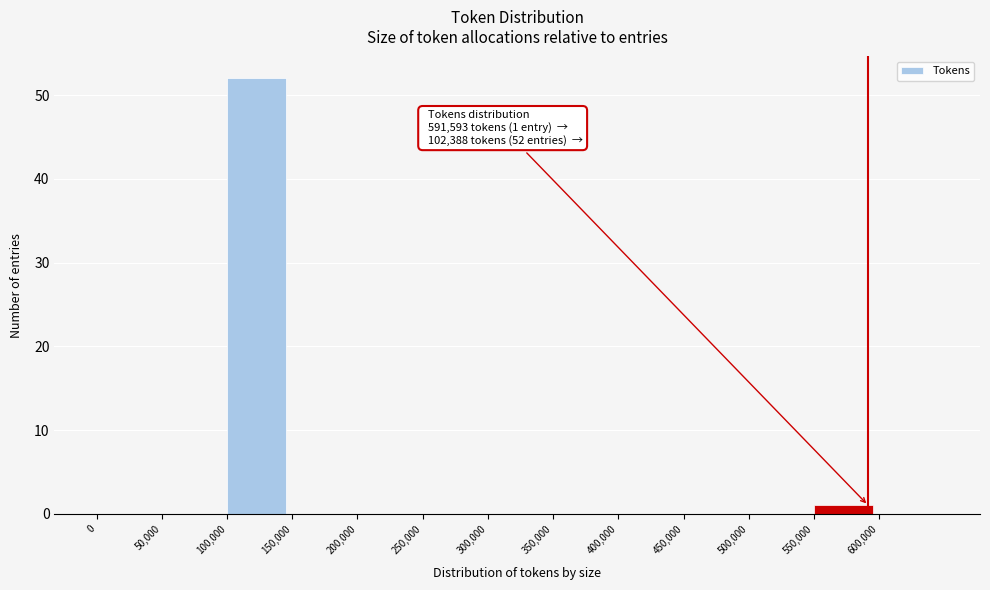

Over which range of the x-axis is the bar tallest?

100000 to 150000